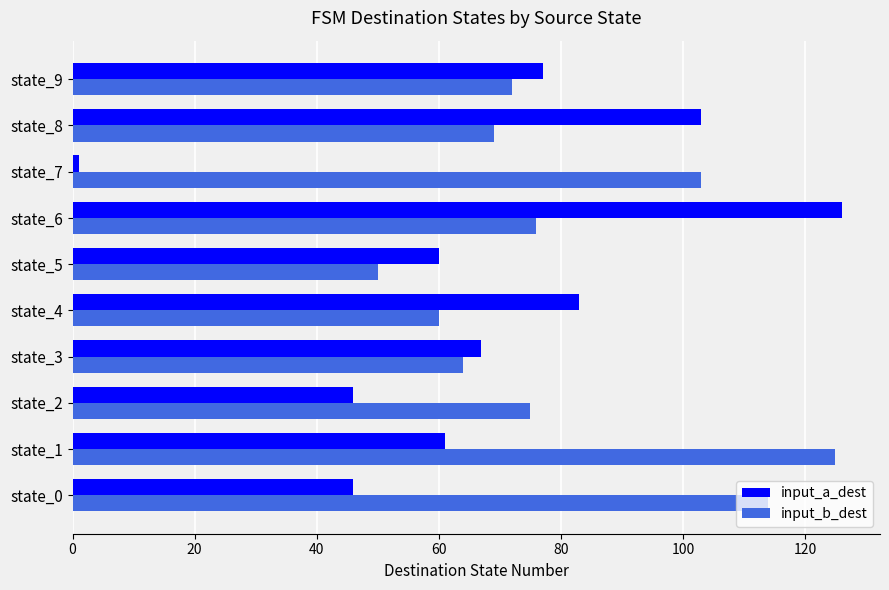

Between state_8 and state_9, which series saw the biggest shift?

input_a_dest